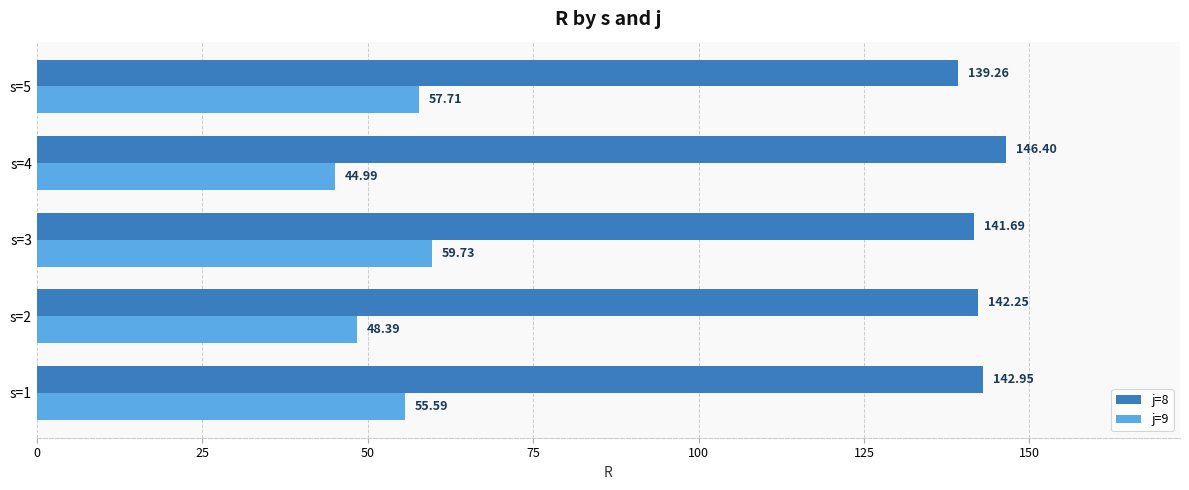

Count the number of data series in this chart.

2